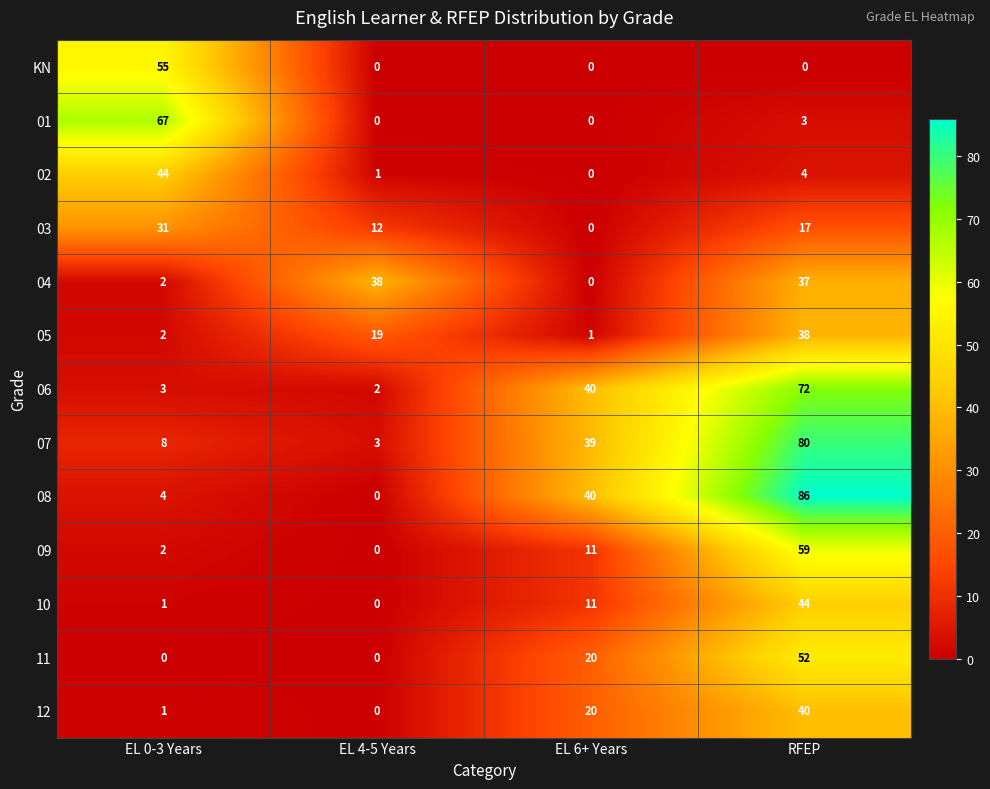

The 09 series shows 59 at RFEP. True or false?

True